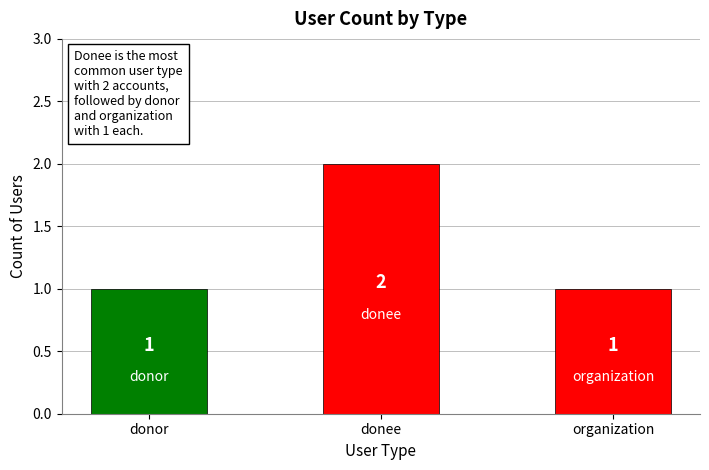

What is the label of the 1st bar from the left?

donor